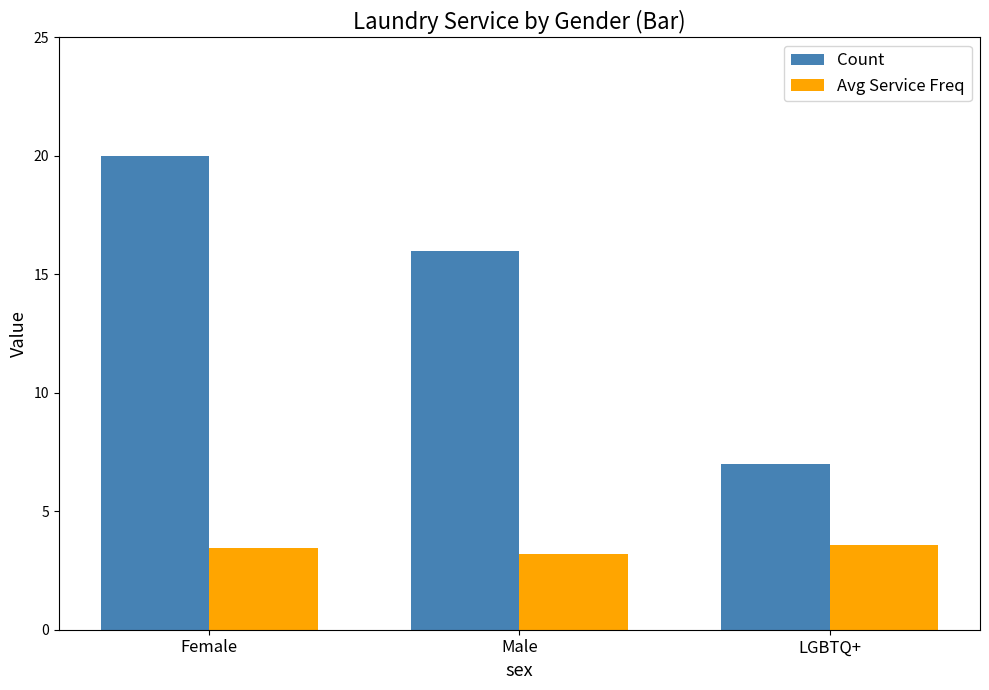

Rank the series by their average value, from highest to lowest.

Count, Avg Service Freq